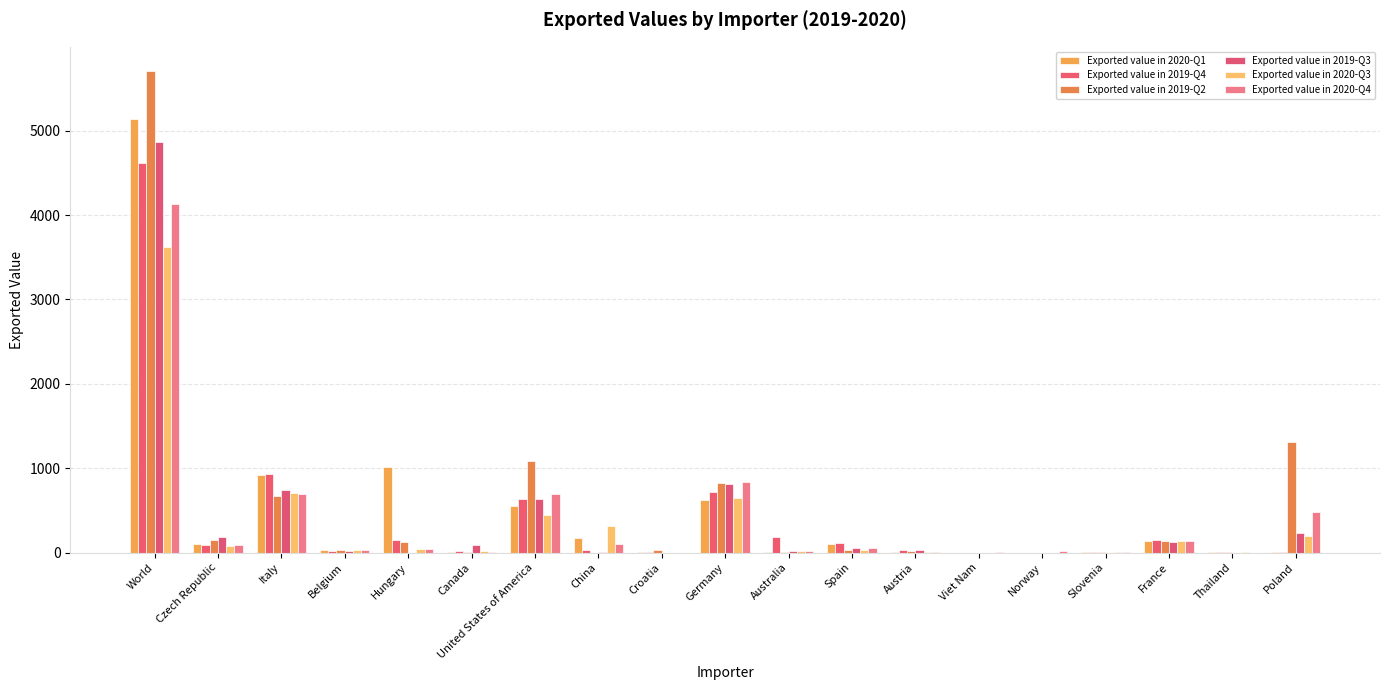

What is the sum of the Exported value in 2020-Q1 values at Austria and Belgium?

37